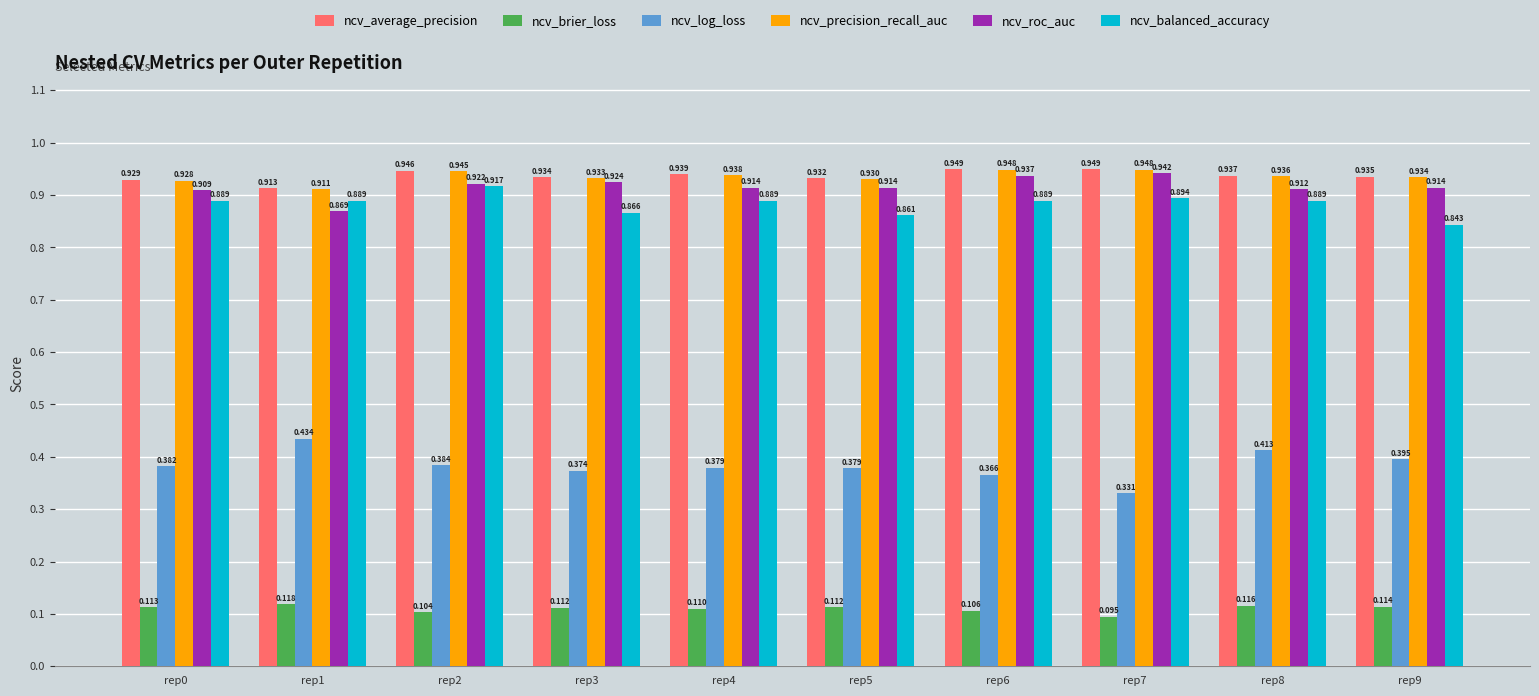

Rank the series by their maximum value, from lowest to highest.

ncv_brier_loss, ncv_log_loss, ncv_balanced_accuracy, ncv_roc_auc, ncv_precision_recall_auc, ncv_average_precision